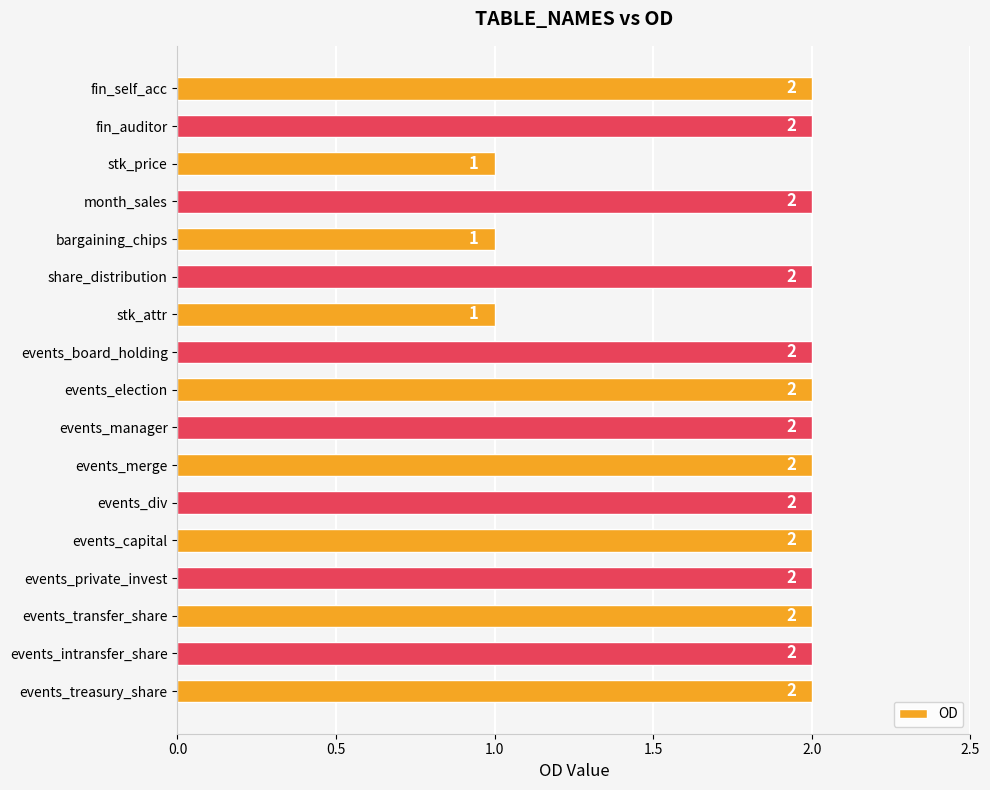

How many bars are there in total?

17